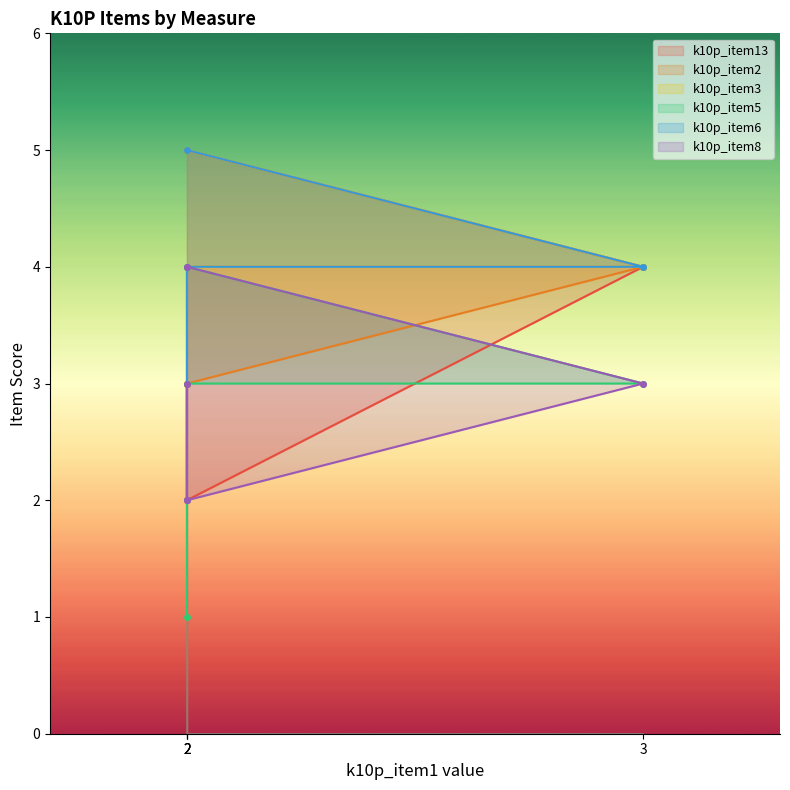

What is the lowest value of the k10p_item3 series?

3